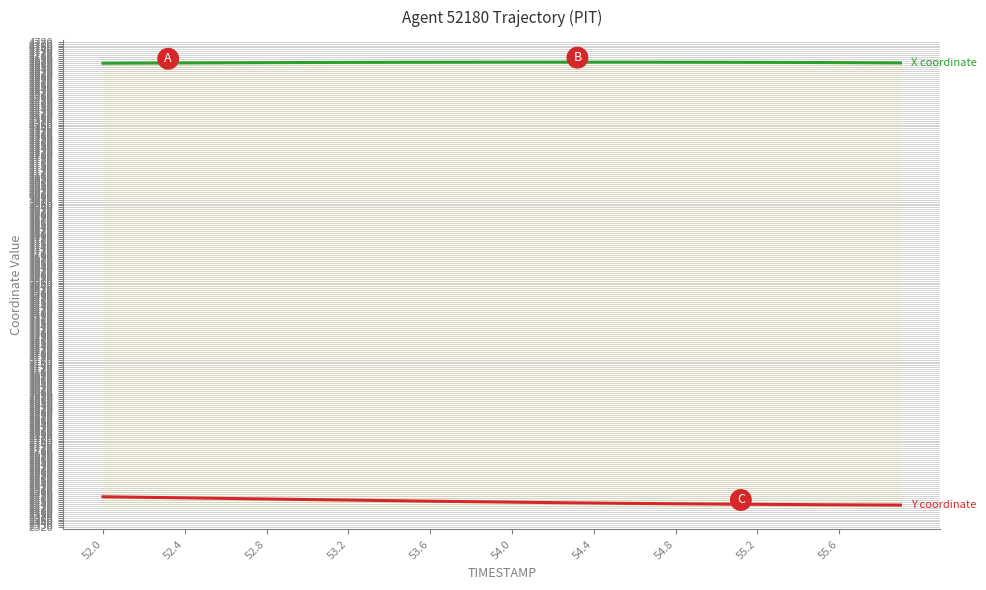

What is the greatest value displayed?

4675.9